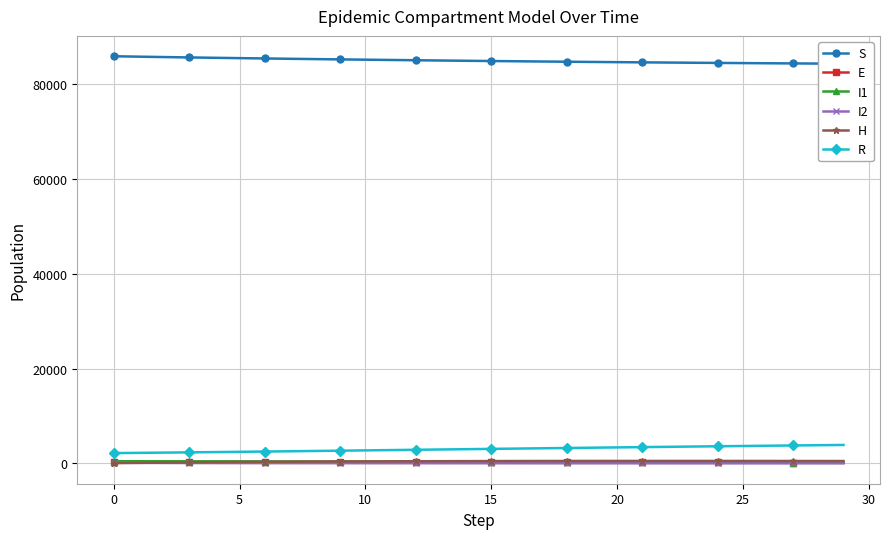

The H series shows 757.7 at 21. True or false?

False